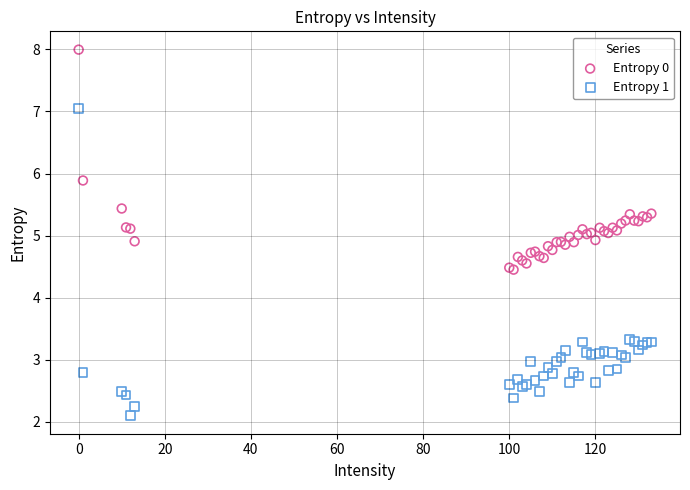

In the Entropy 0 series, what Y value is closest to 6?

5.9